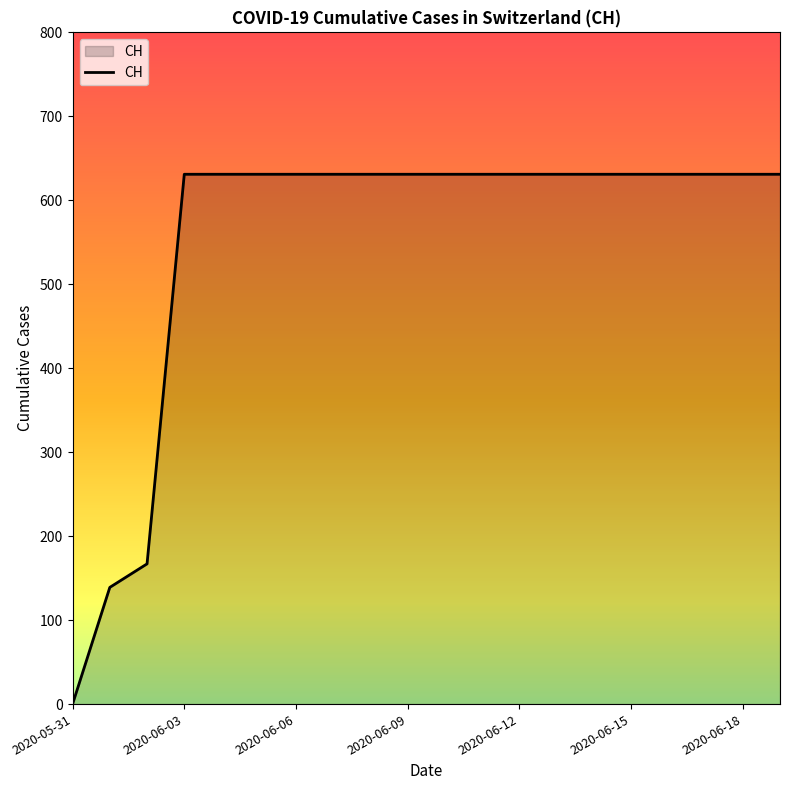

What is the difference between the maximum and minimum values?

631